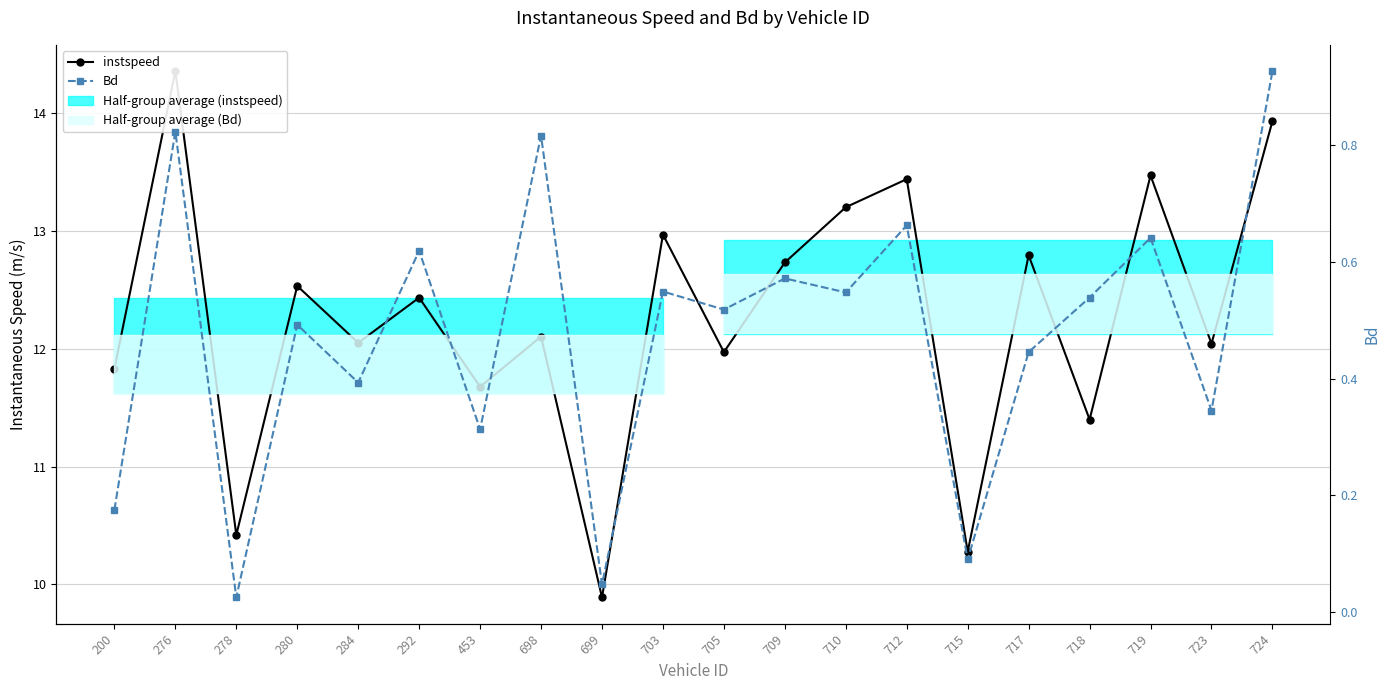

Which has a higher value, 703 or 276?

276